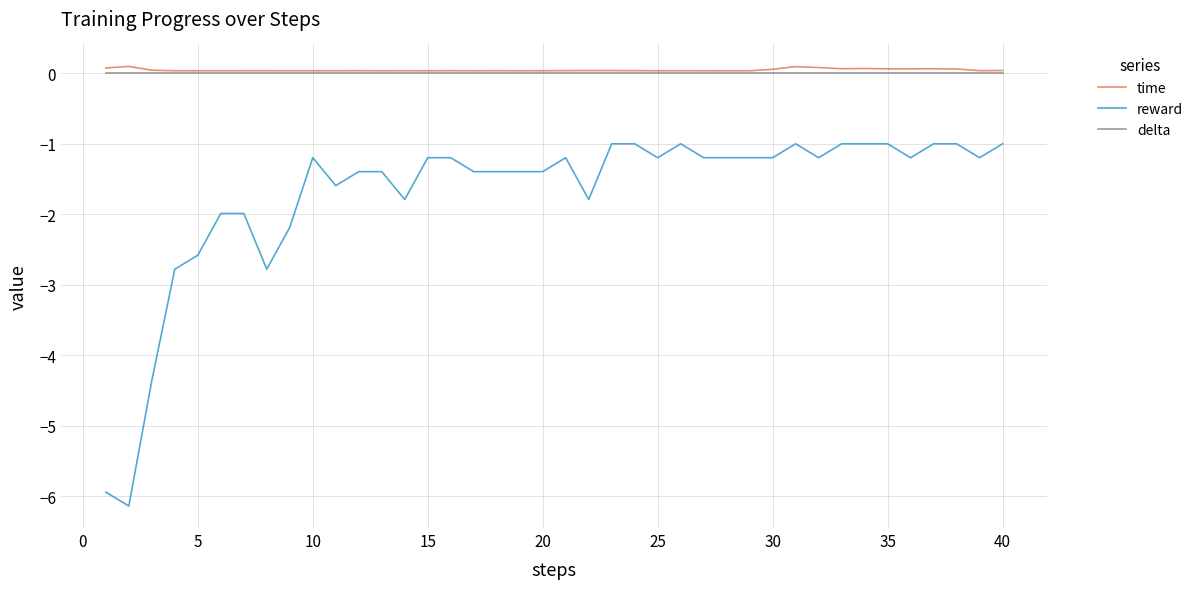

Which series has the widest spread of values?

reward